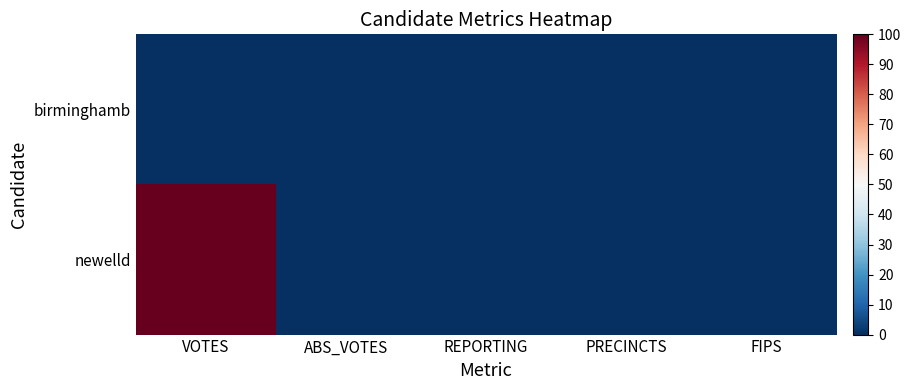

Between VOTES and REPORTING, which series saw the biggest shift?

newelld